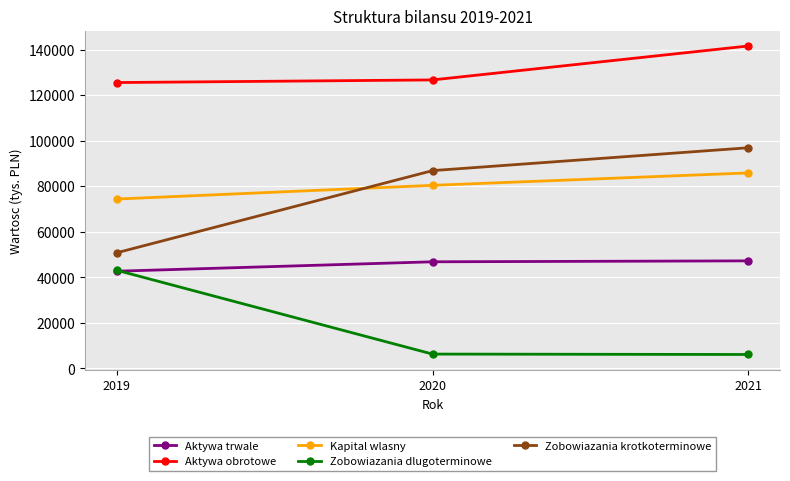

Rank the series at 2020 from lowest to highest value.

Zobowiazania dlugoterminowe, Aktywa trwale, Kapital wlasny, Zobowiazania krotkoterminowe, Aktywa obrotowe